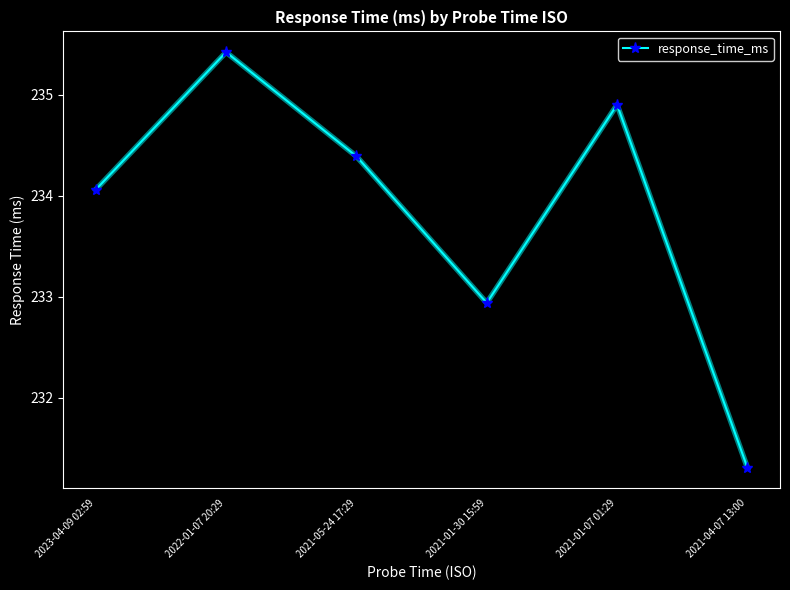

What is the ratio of the value at 2021-01-30 15:59 to the value at 2023-04-09 02:59?

1.0